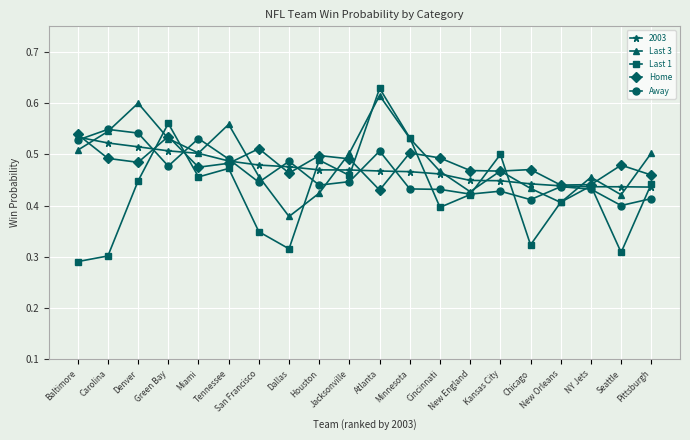

How many interior local peaks does the Home series have?

6